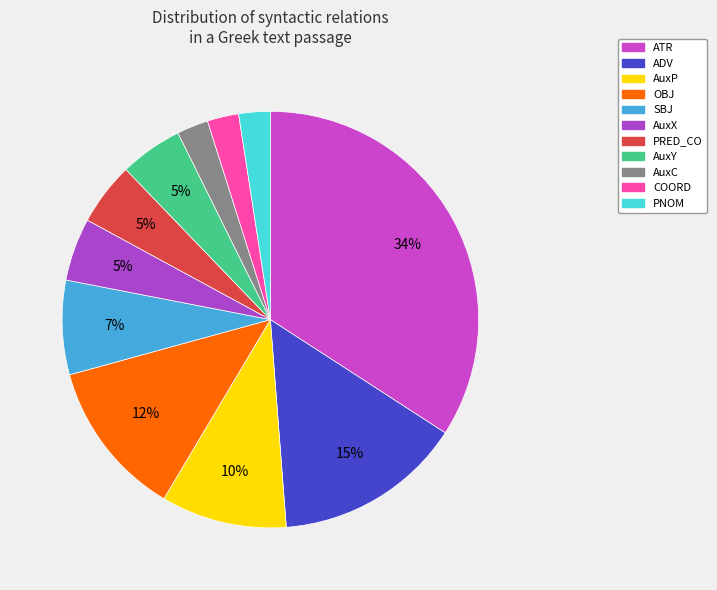

Which category has the biggest portion of the pie?

ATR